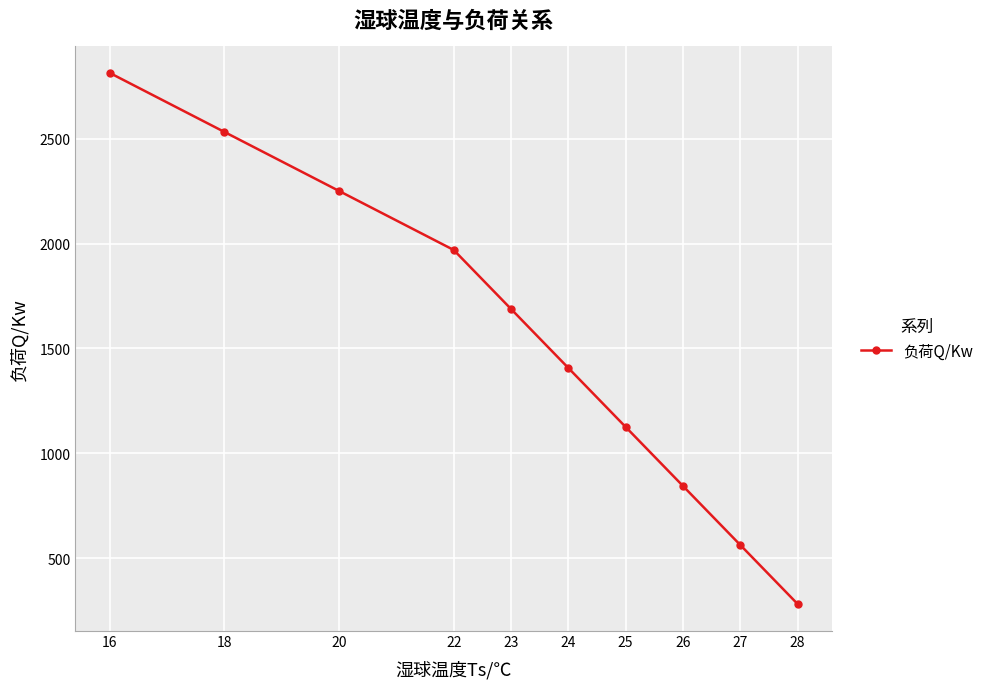

Rank the categories by value from highest to lowest.

16, 18, 20, 22, 23, 24, 25, 26, 27, 28